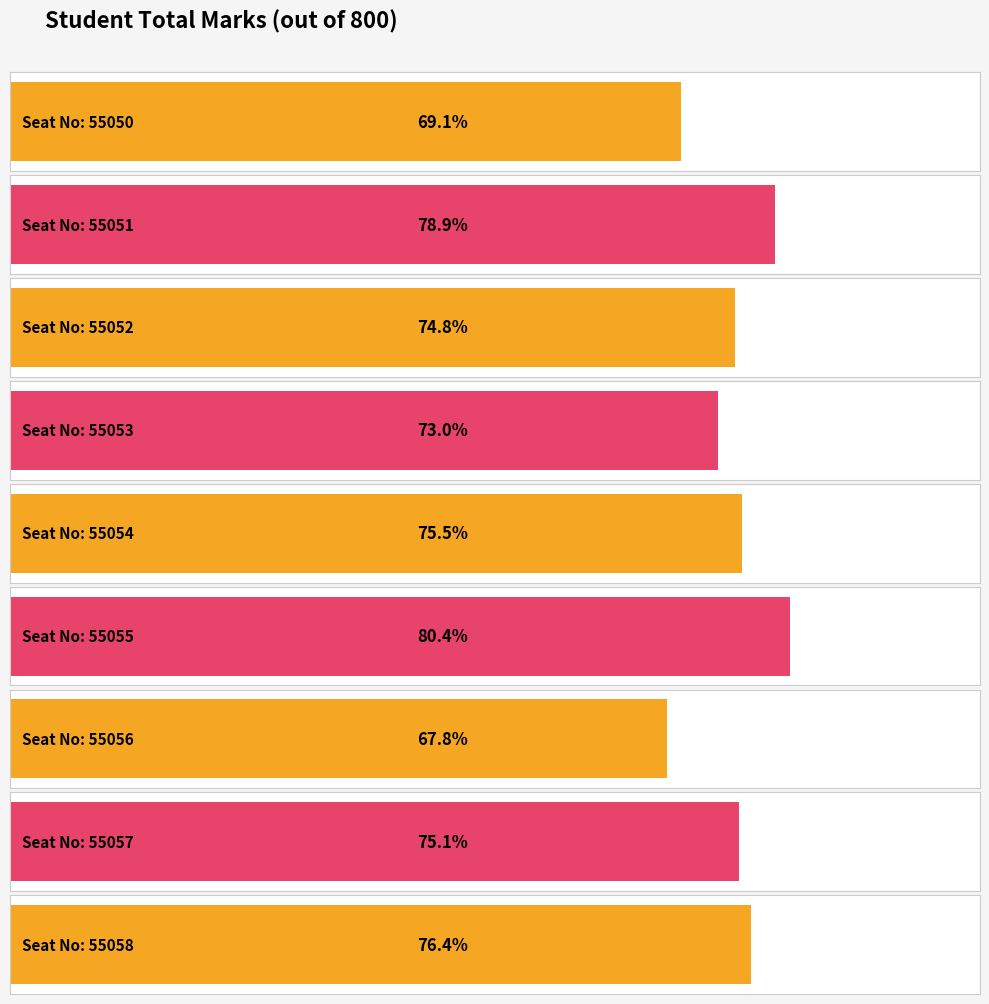

List the labels in order of value, smallest first.

55056, 55050, 55053, 55052, 55057, 55054, 55058, 55051, 55055